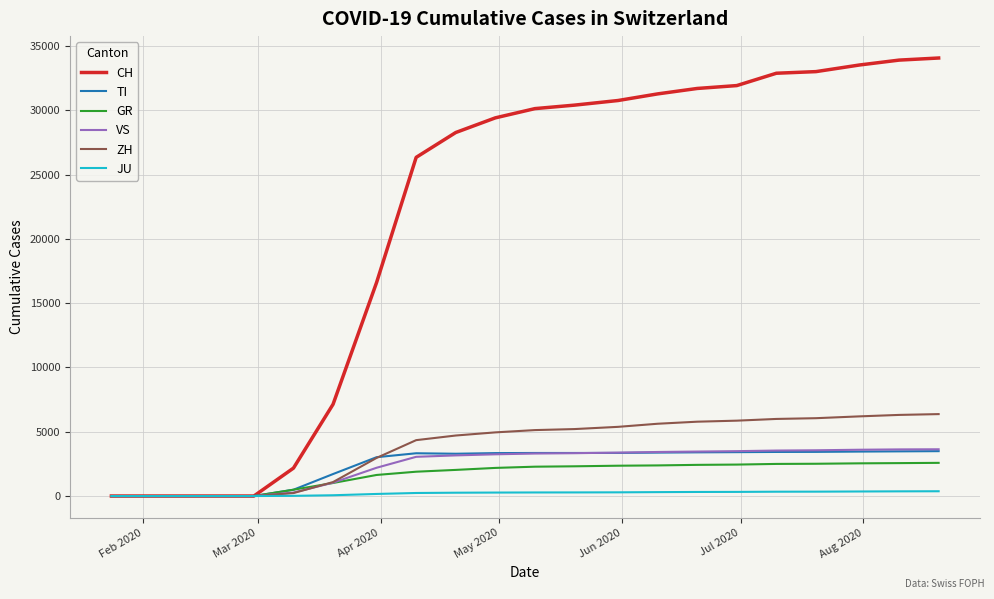

After their last crossing, which series has the higher values: TI or ZH?

ZH